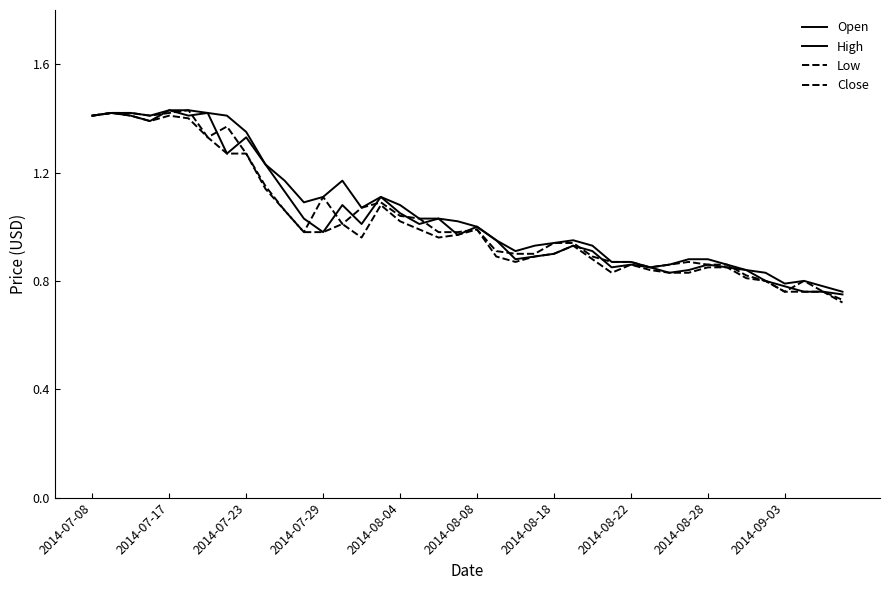

What is the difference between the maximum and minimum values in the Open series?

0.7